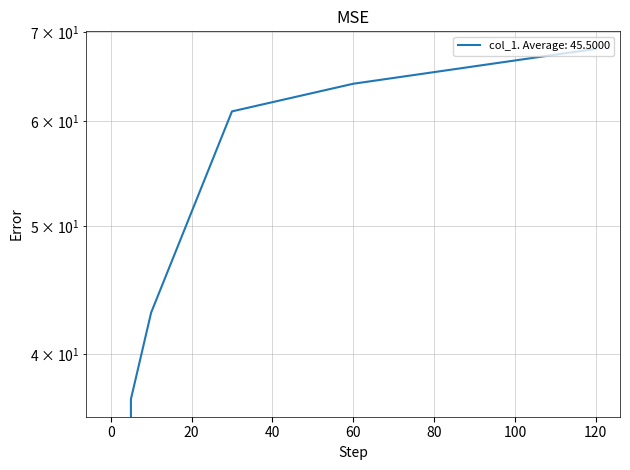

How many series are shown in this chart?

1